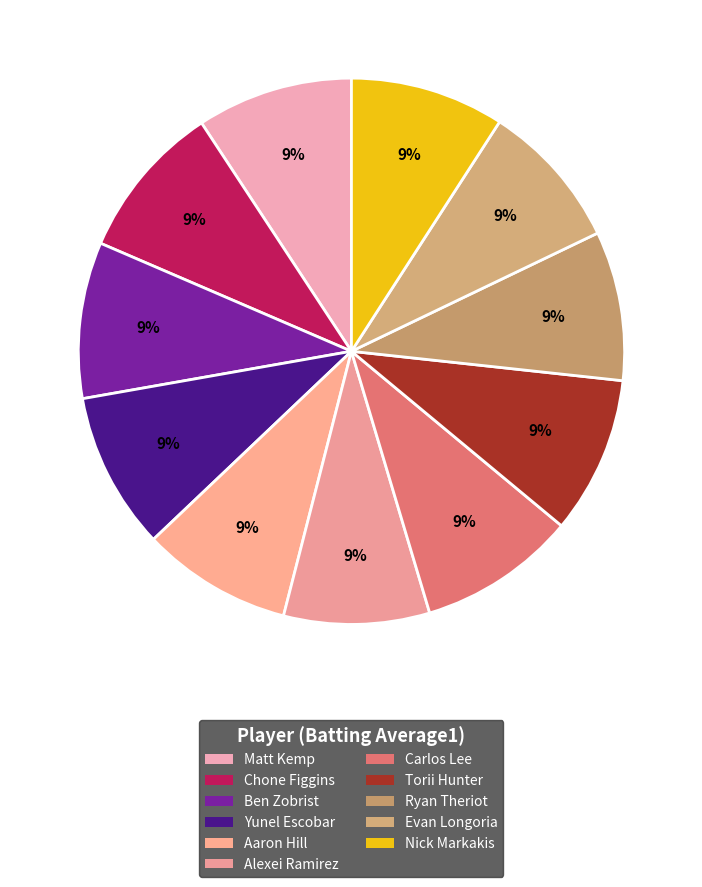

To the nearest percent, what portion does Ryan Theriot represent?

9%